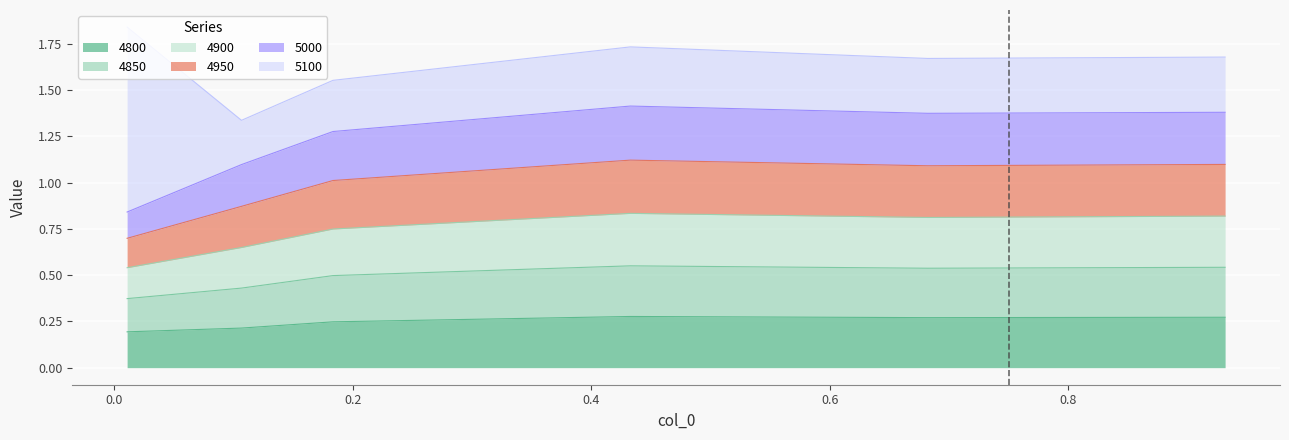

What are all the series names shown in the legend?

4800, 4850, 4900, 4950, 5000, 5100